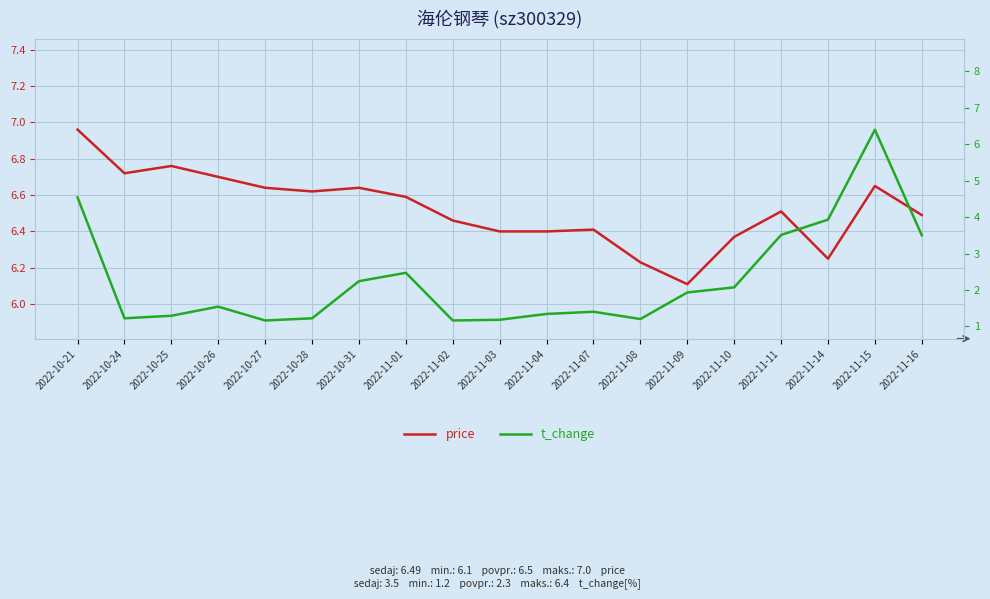

At 2022-11-03, list the series in order from smallest to largest.

t_change, price